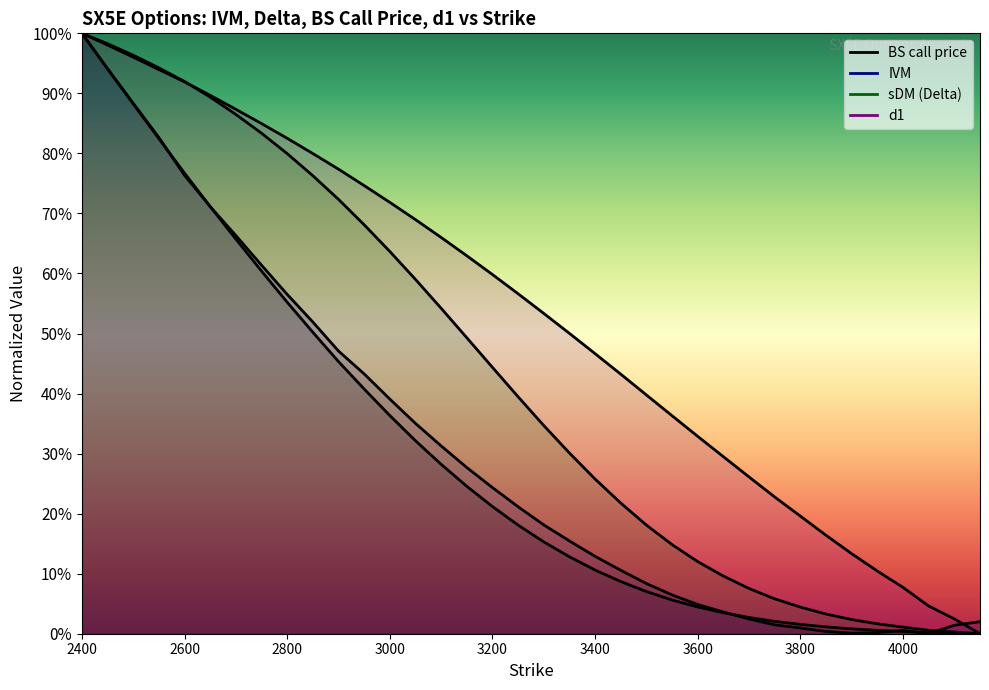

Which series has the largest total across all categories?

d1